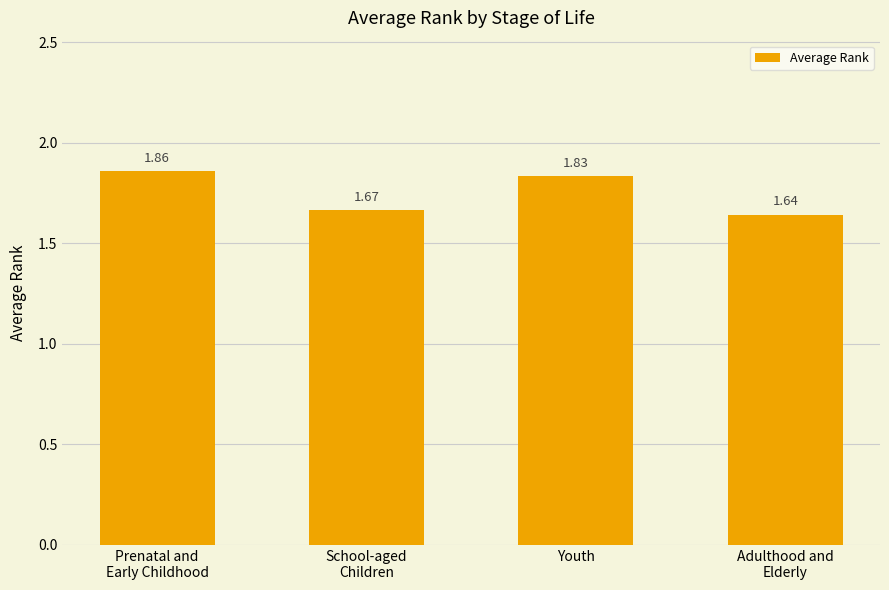

Which category has the highest value across all series?

Prenatal and
Early Childhood